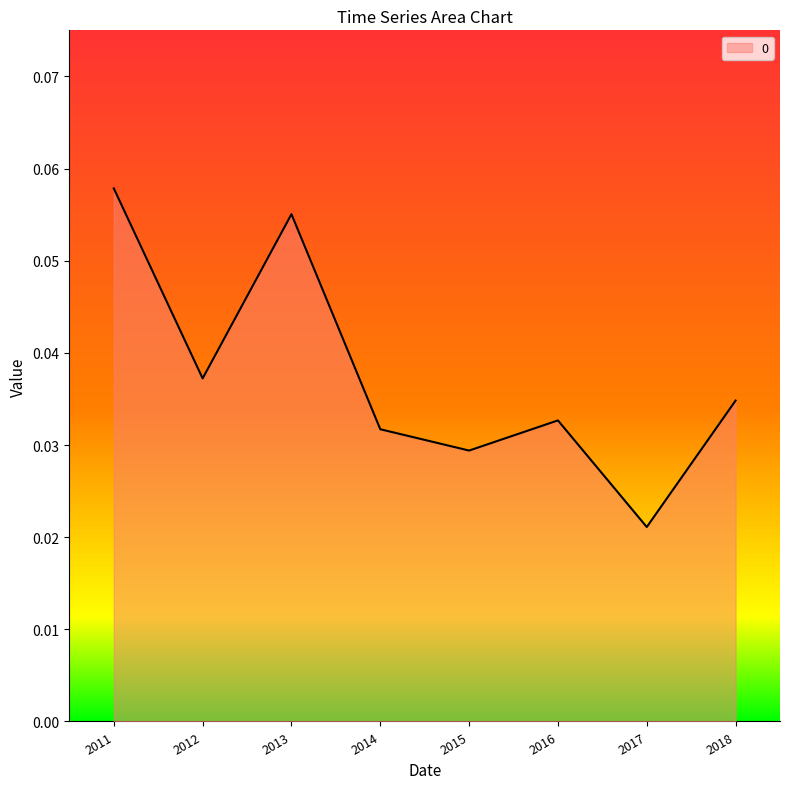

Where is the first local minimum?

2012